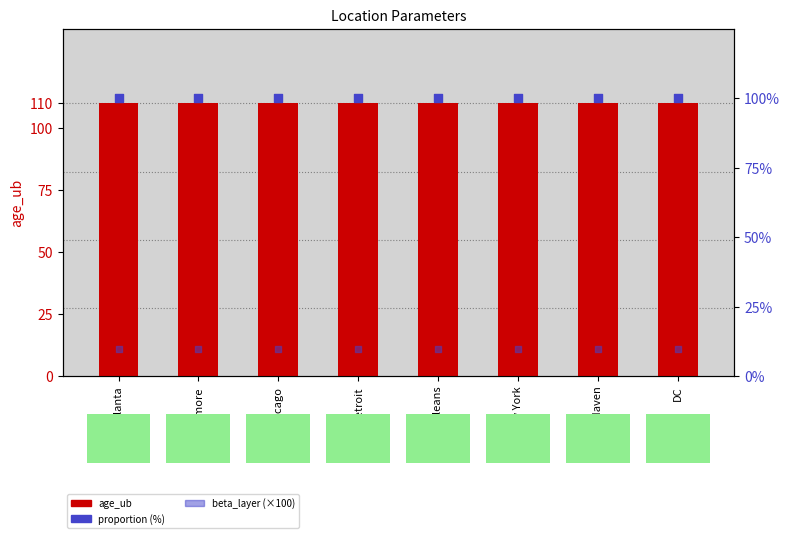

What are all the series names shown in the legend?

age_ub, proportion (%), beta_layer (×100)